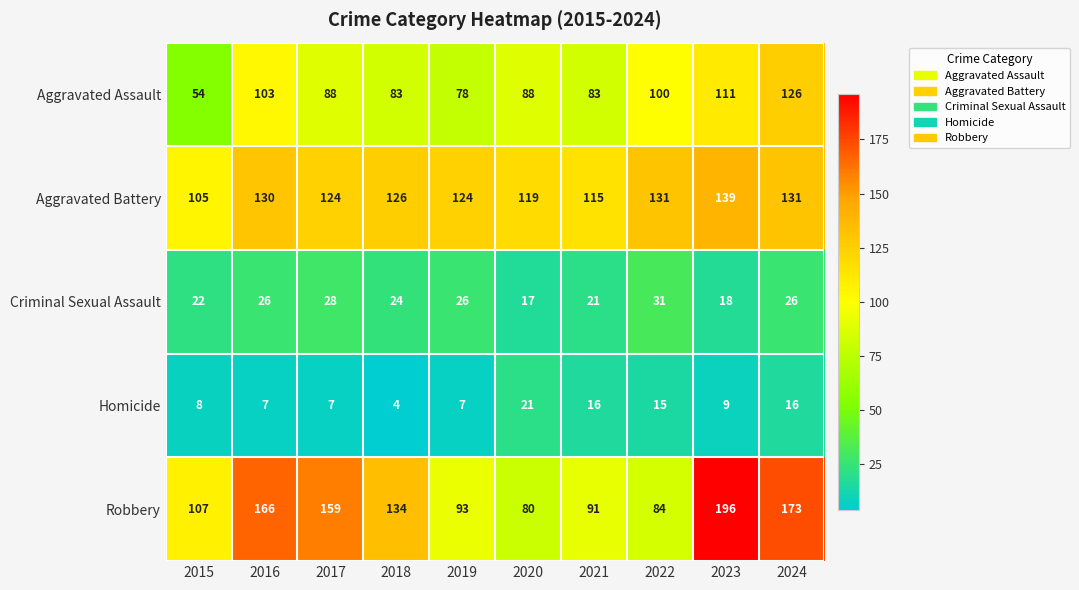

Is it true that Homicide equals 25 at 2022?

False